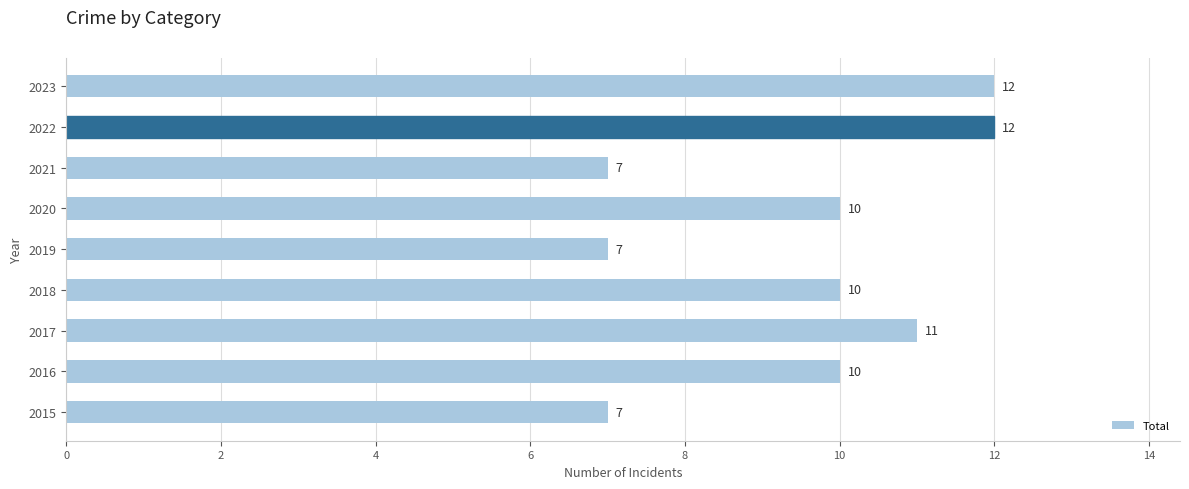

Reading bottom to top, extract all data points from this chart.

7	10	11	10	7	10	7	12	12